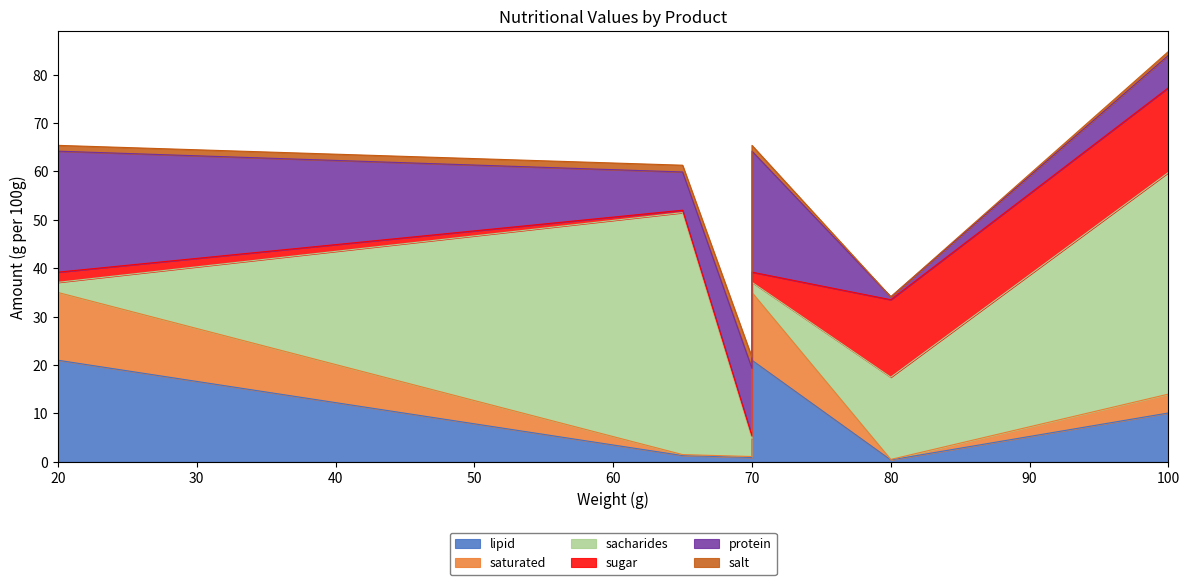

True or false: saturated and lipid intersect in this chart.

False